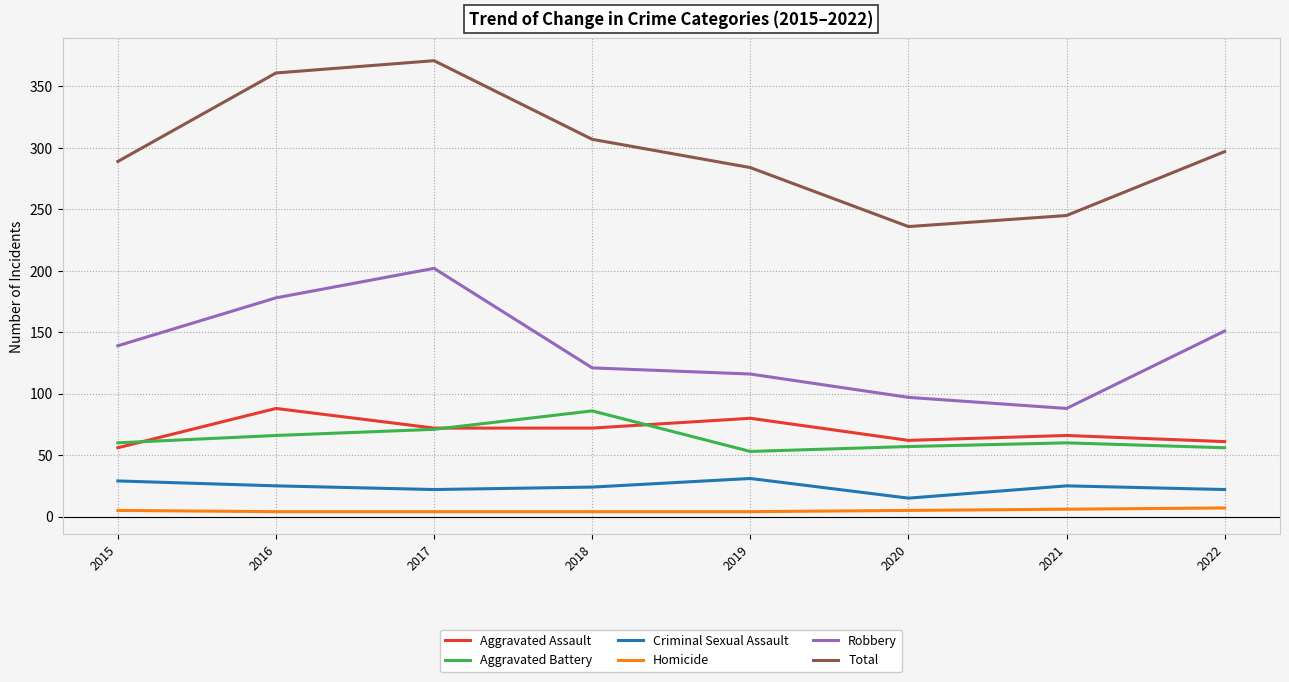

Where is the first local maximum for Aggravated Battery?

2018